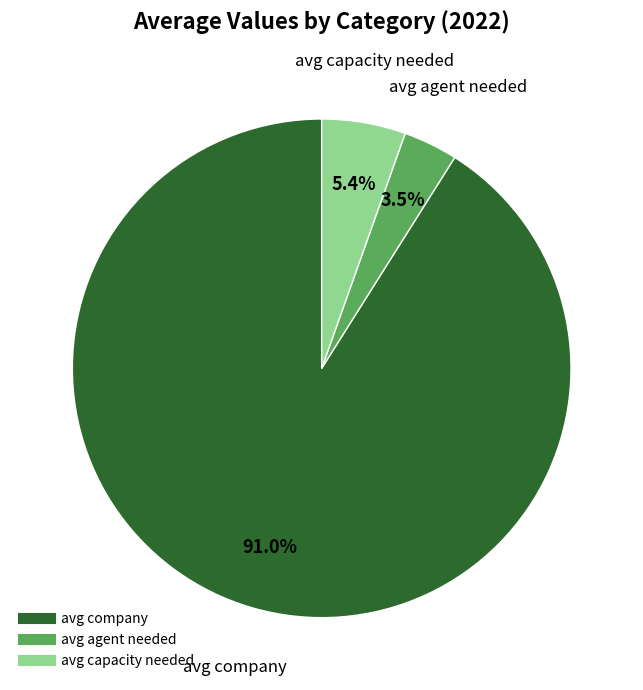

The avg company slice represents 91% of the pie. True or false?

True